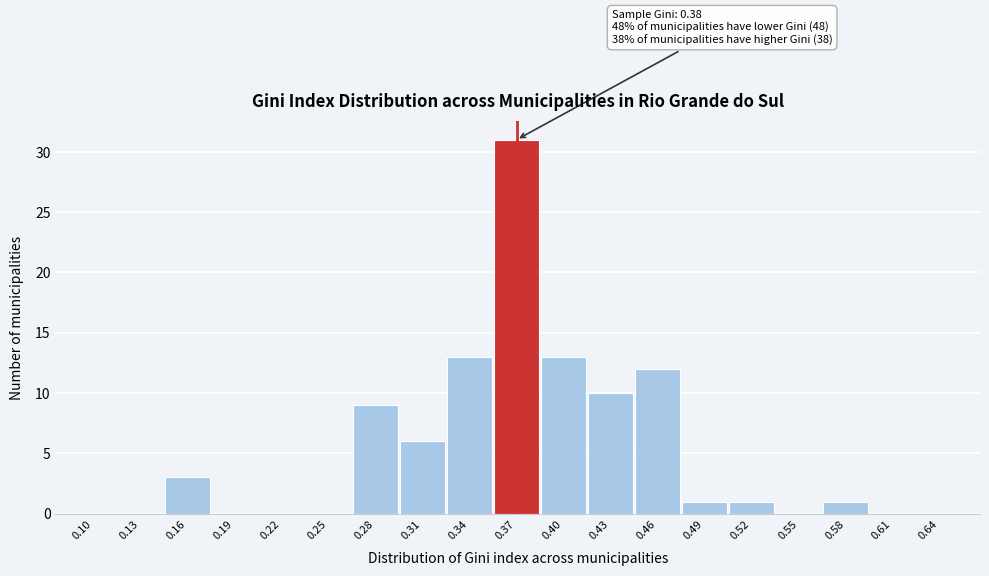

Reading left to right, what are all the values shown in this chart?

0.10=0	0.13=0	0.16=3	0.19=0	0.22=0	0.25=0	0.28=9	0.31=6	0.34=13	0.37=31	0.40=13	0.43=10	0.46=12	0.49=1	0.52=1	0.55=0	0.58=1	0.61=0	0.64=0